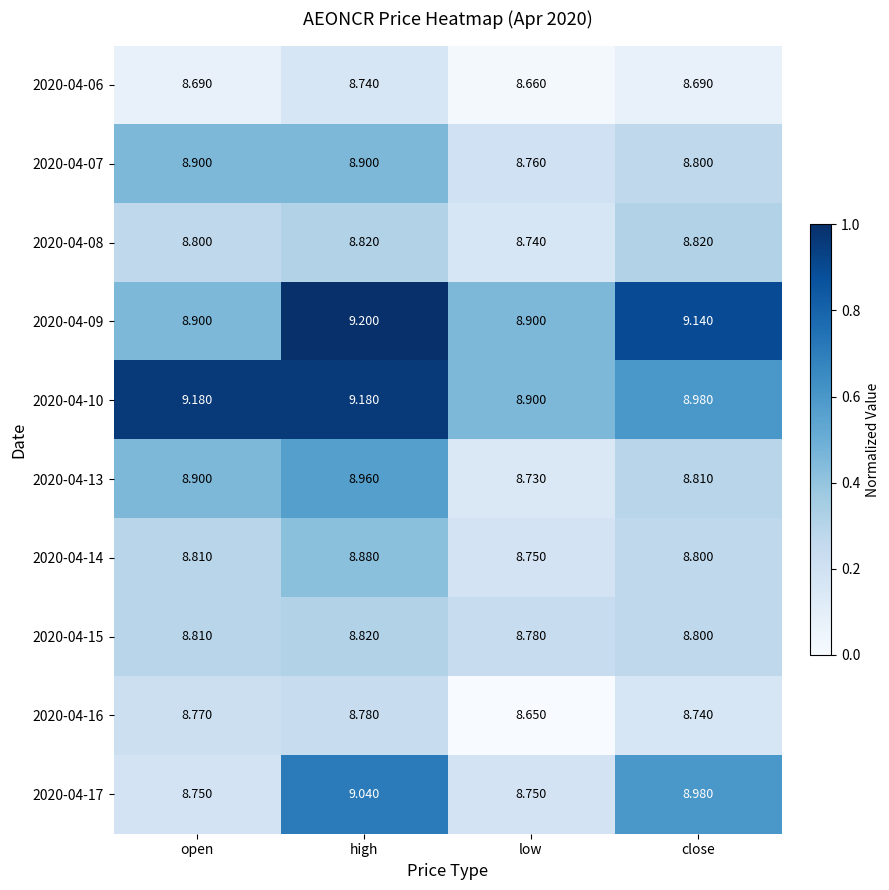

Rank the categories by 2020-04-16 value from lowest to highest.

low, close, open, high